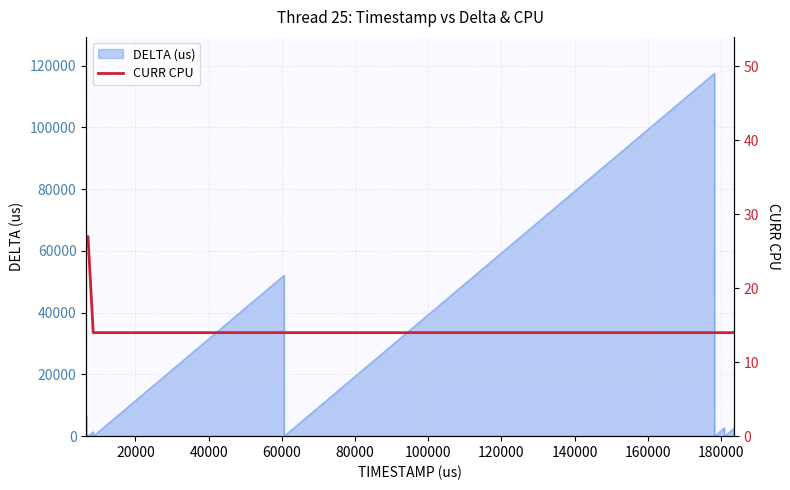

Where is the data nearest to the value 20?

140000